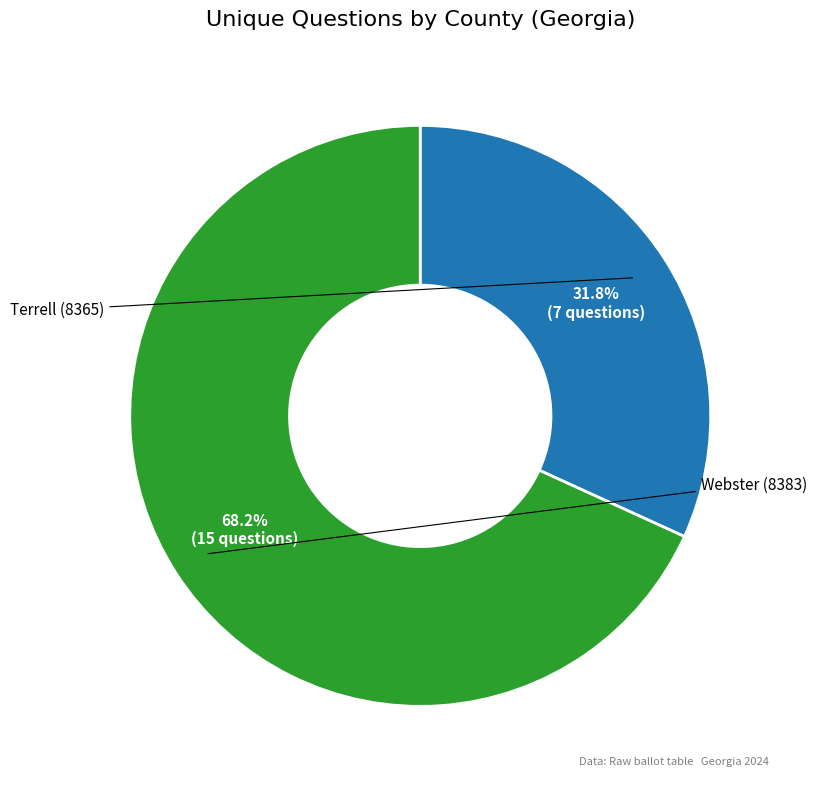

Is there any slice that represents more than half of the pie?

Yes